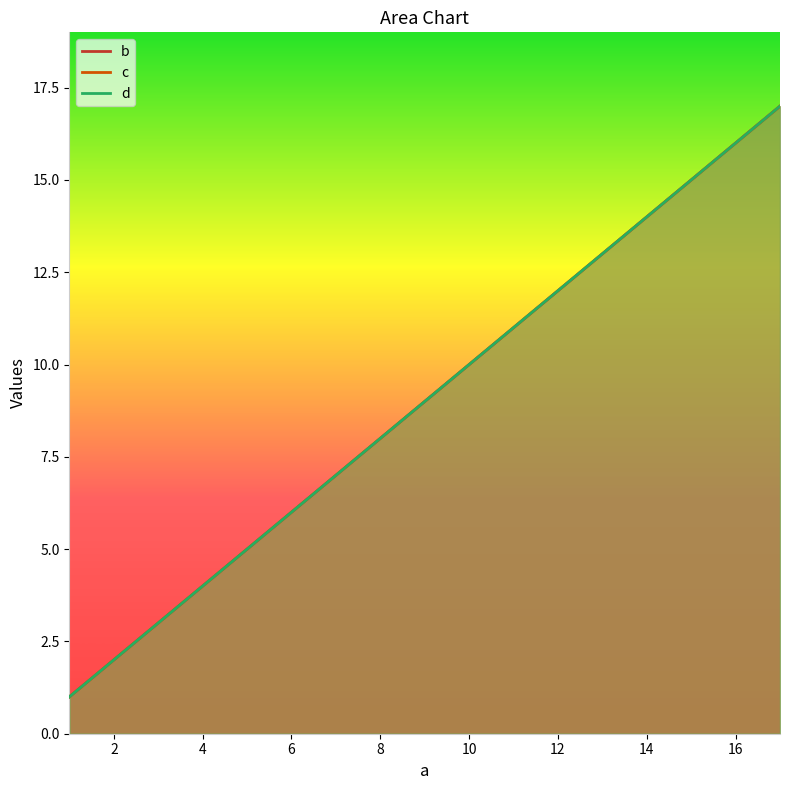

Which series has the widest spread of values?

b